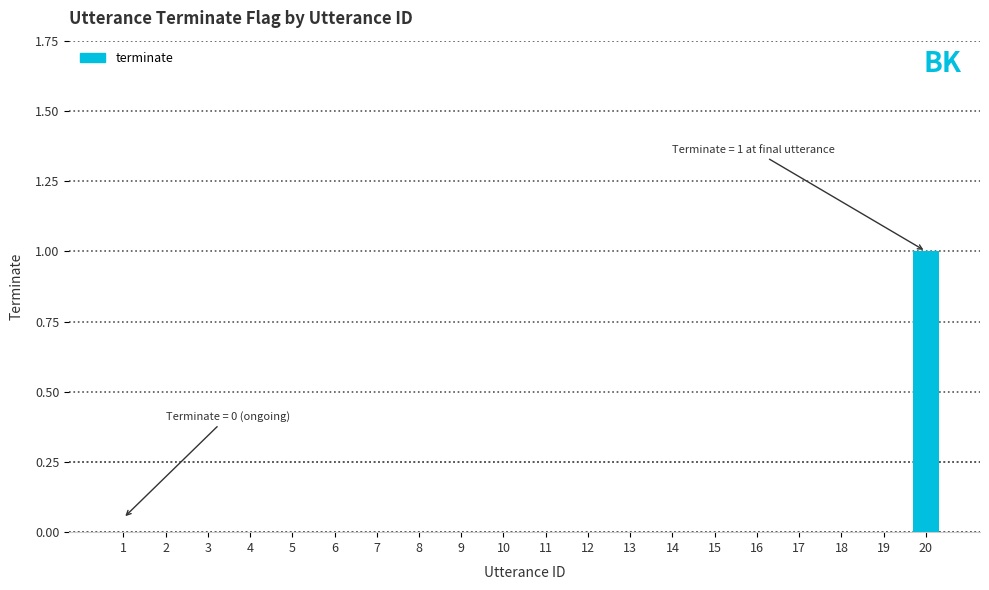

At which category does the chart reach its peak across all series?

20